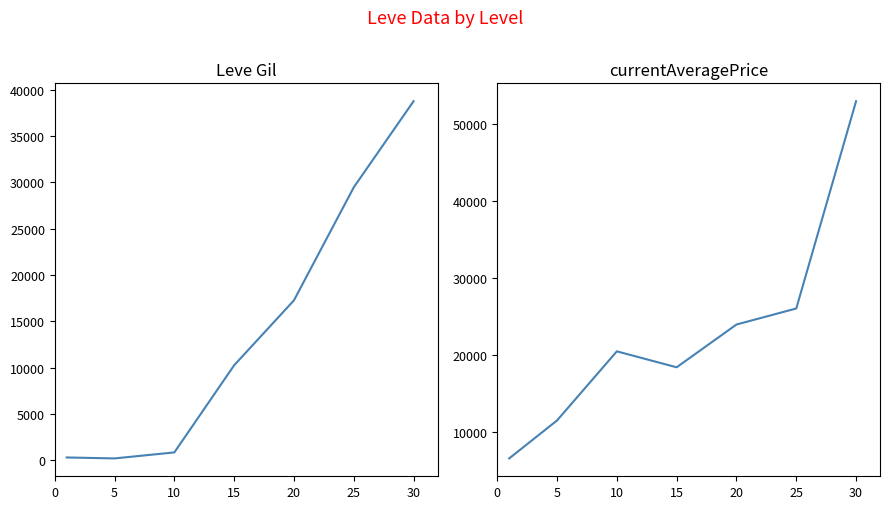

At which label does Leve Gil reach its peak?

30